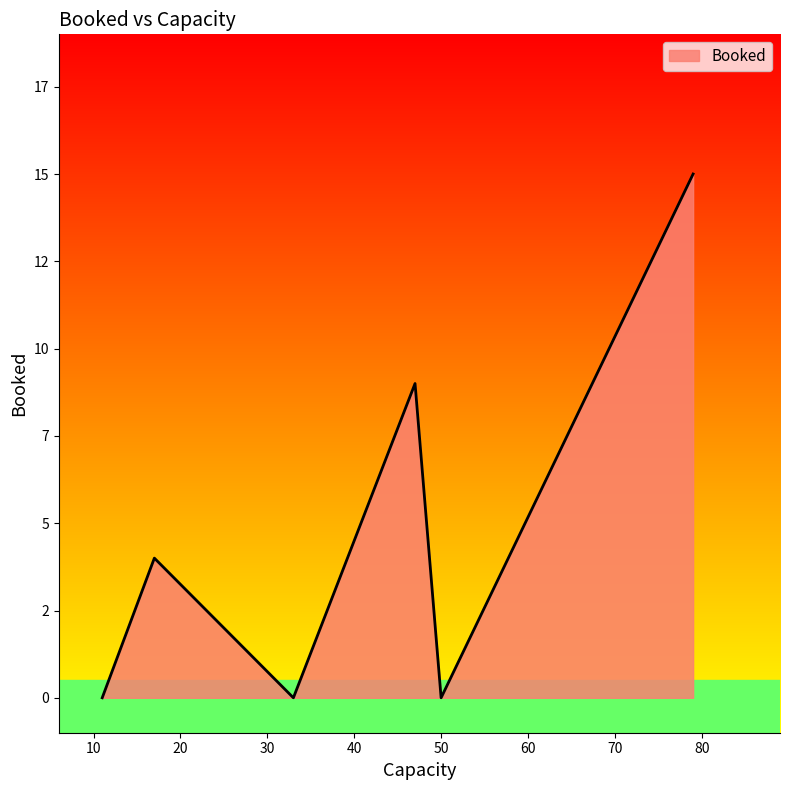

Does the chart display data point markers on the line(s)?

No